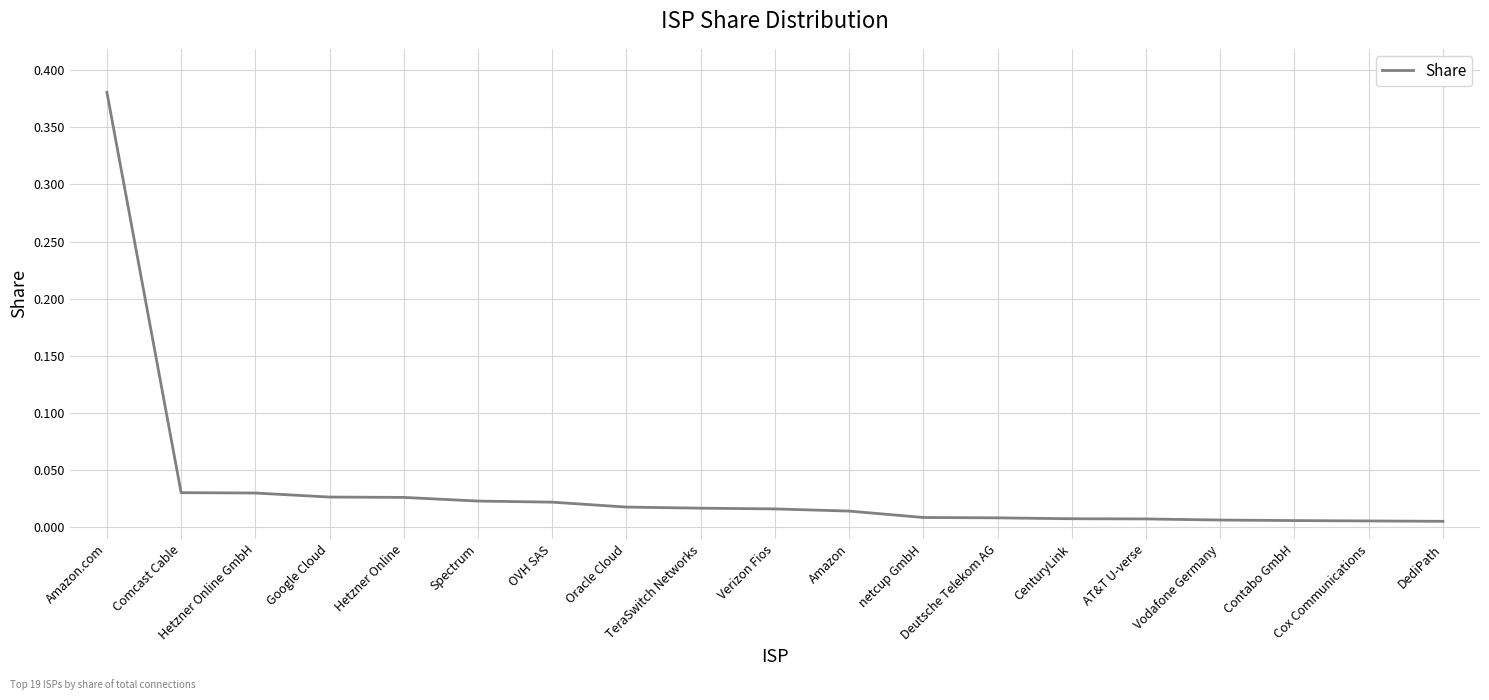

Which label corresponds to the smallest value in the chart?

DediPath